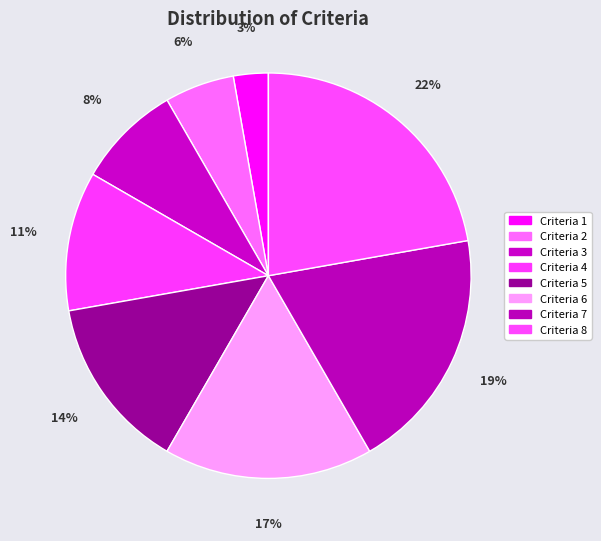

What is the largest slice in the pie chart?

Criteria 8